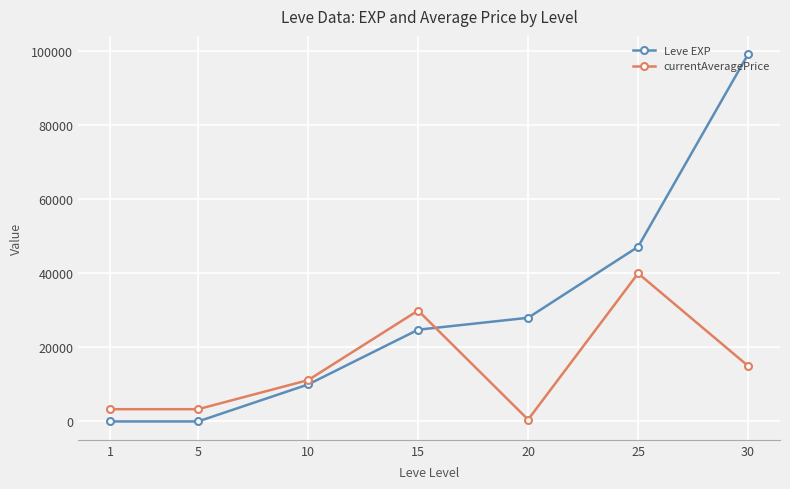

List the series in order of their peak value, lowest first.

currentAveragePrice, Leve EXP